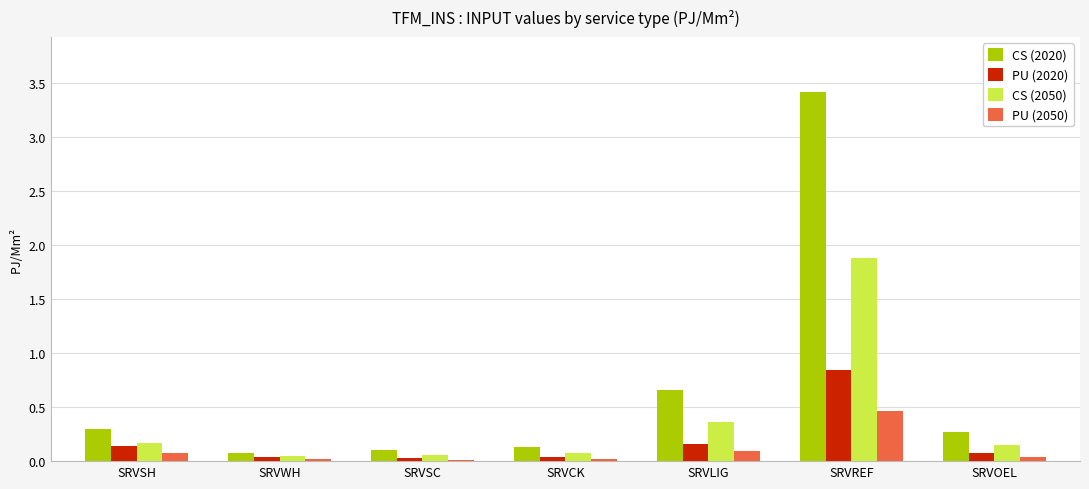

The value of CS (2020) at SRVREF is 5.0. True or false?

False